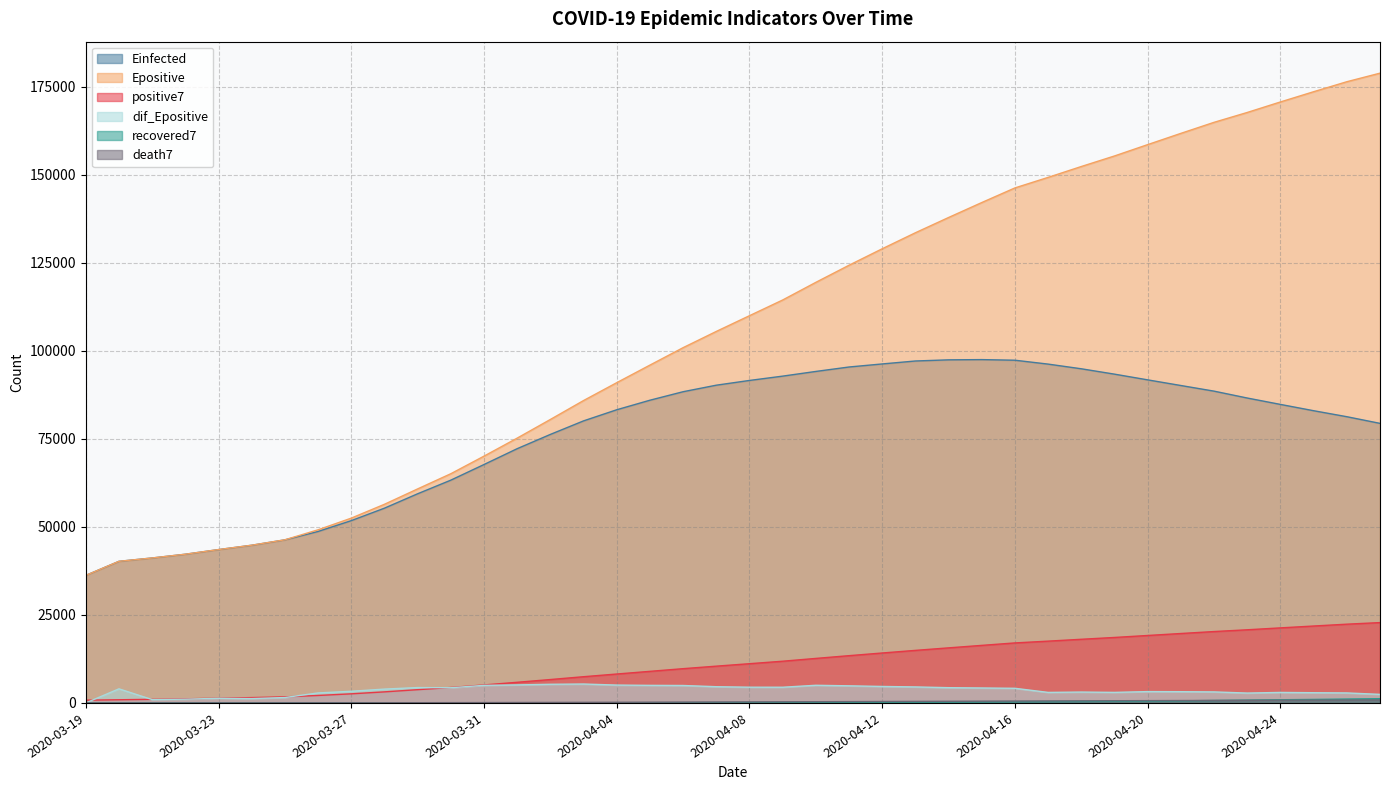

True or false: positive7 and Einfected intersect in this chart.

False